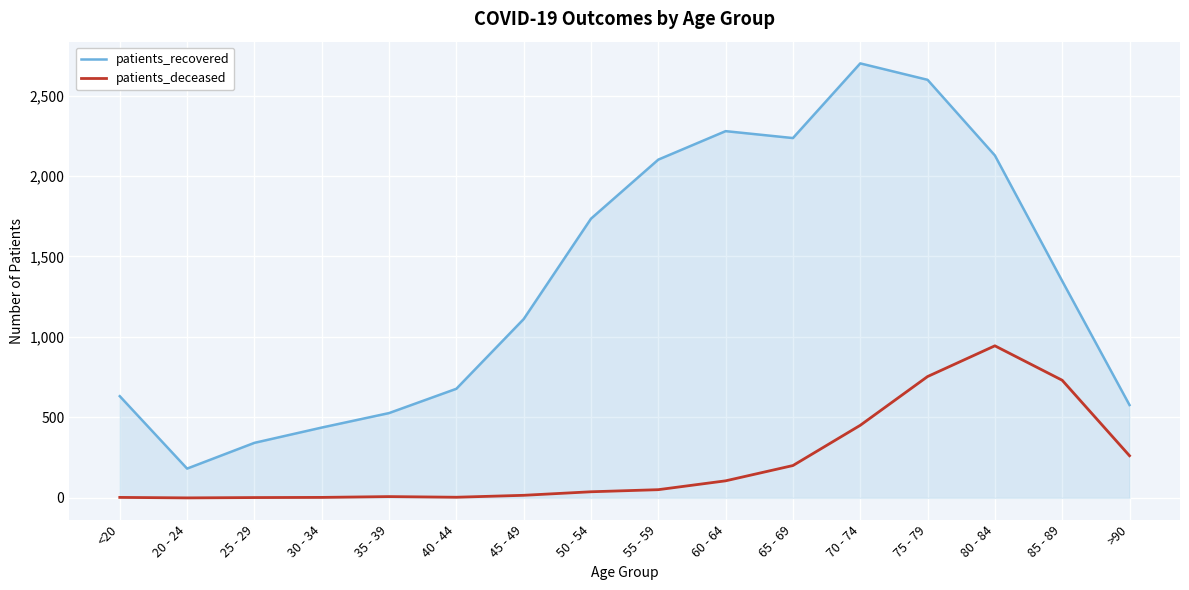

Rank the series by their average value, from highest to lowest.

patients_recovered, patients_deceased